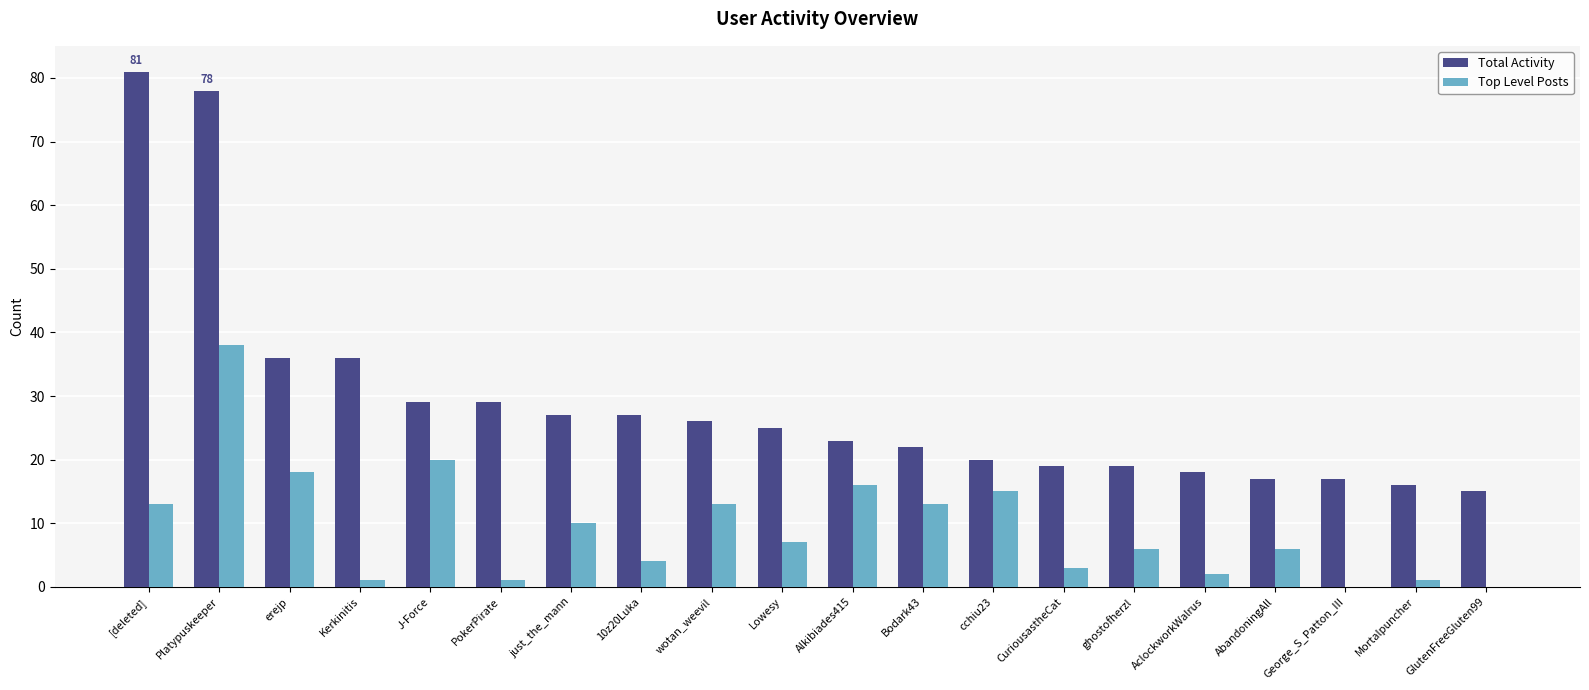

True or false: Total Activity has a value of 27 at just_the_mann.

True